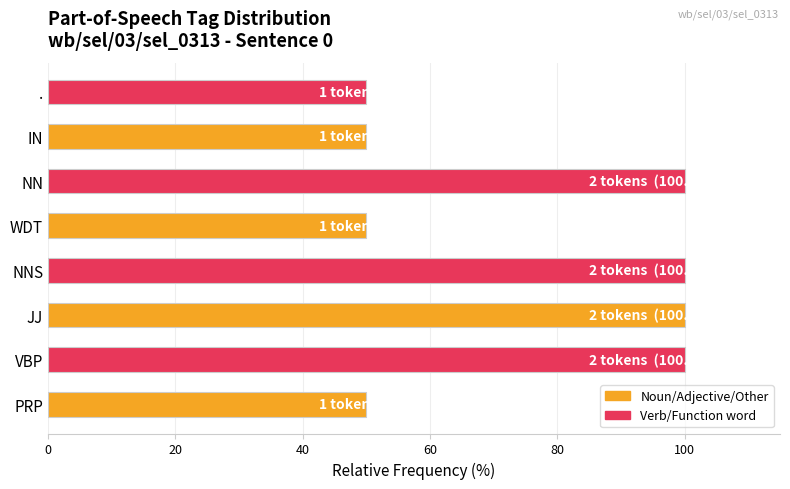

Count the values in the range 50 to 100.

8